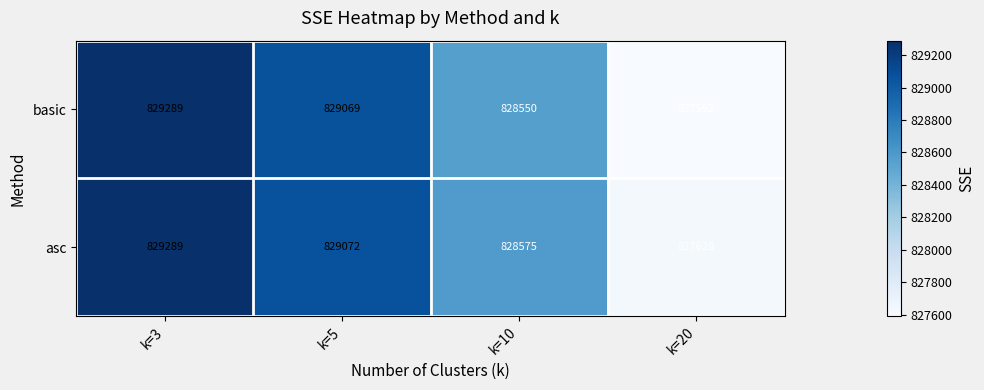

How many data points does each series have?

4